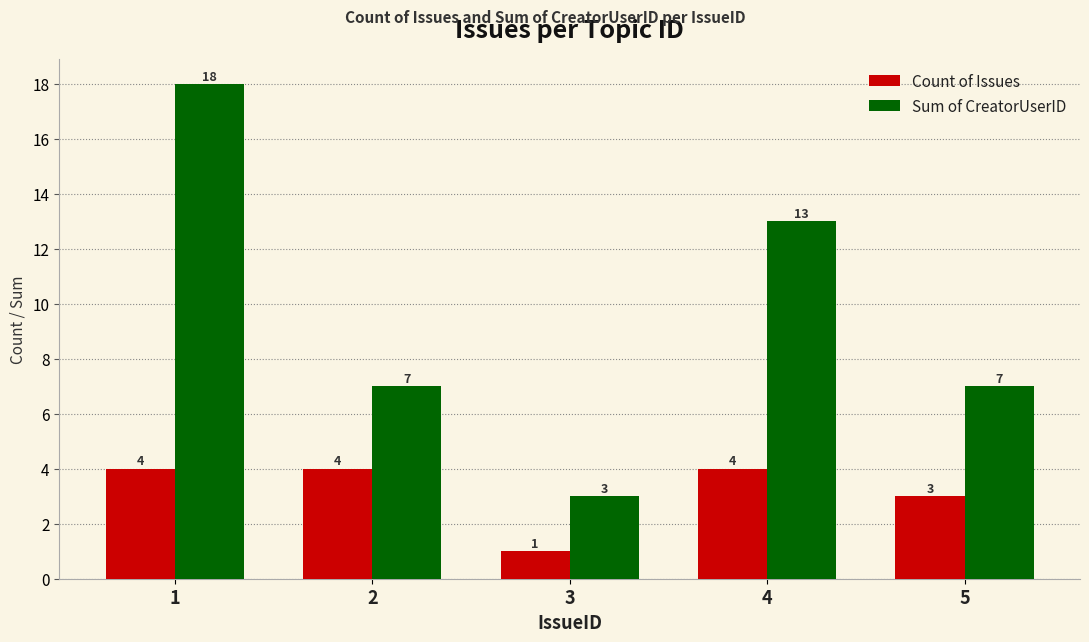

What is the difference between the second highest and minimum values in the Sum of CreatorUserID series?

10